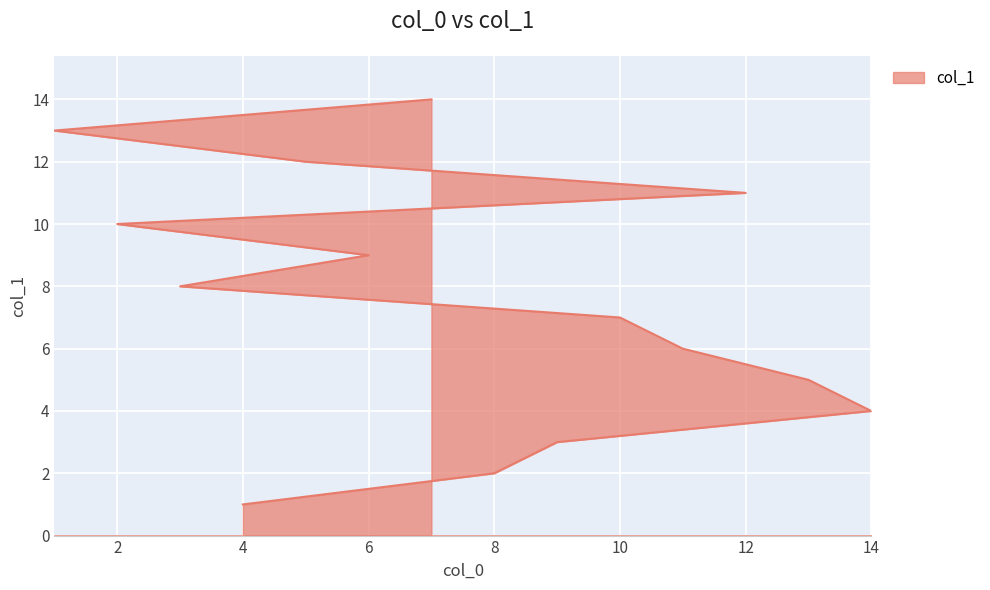

True or false: there are more than 1 points higher than both neighbors.

False